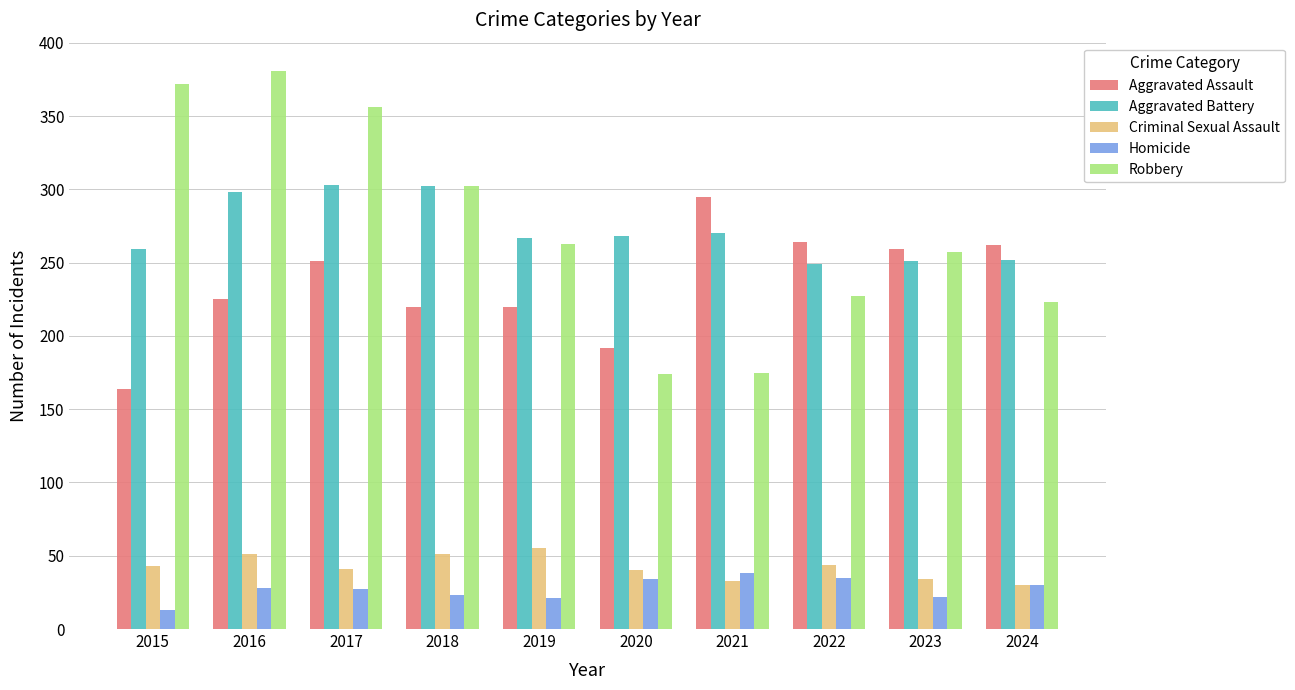

What is the difference between the maximum and minimum values in the Aggravated Battery series?

54